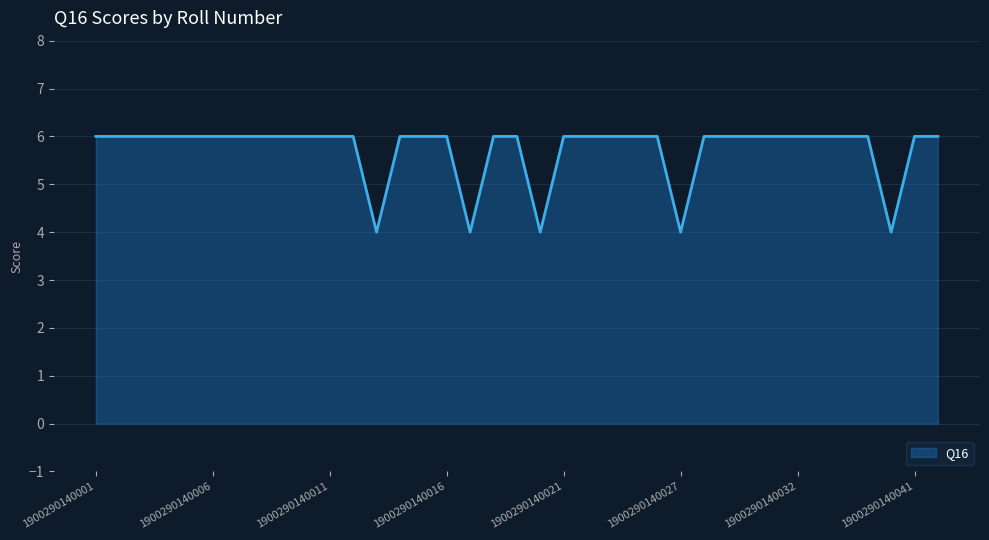

Does the chart display data point markers on the line(s)?

No